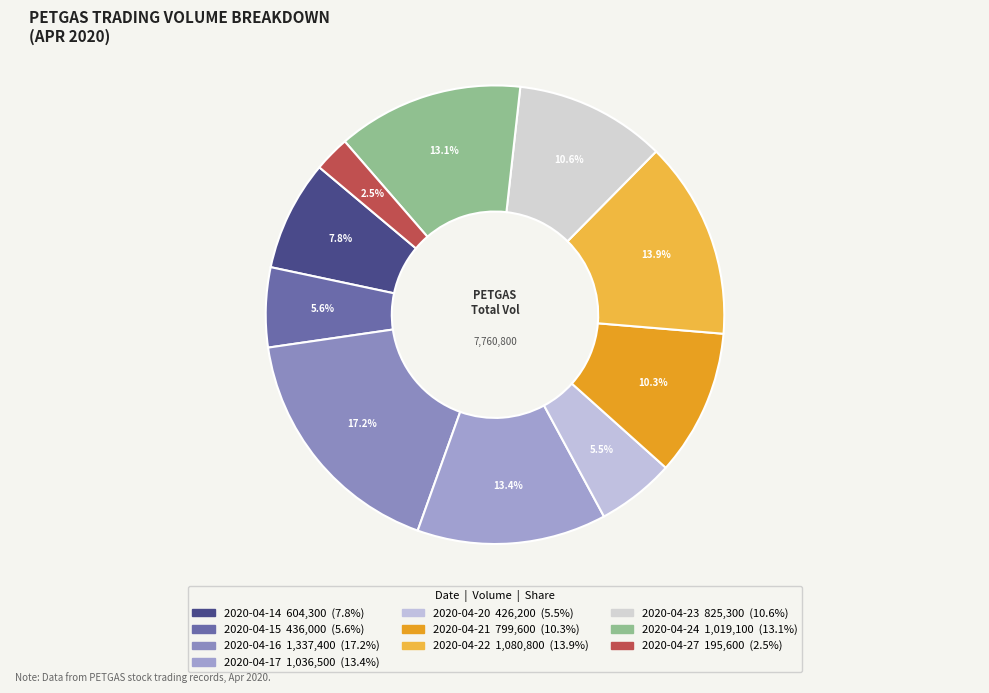

Which slice is the smallest?

2020-04-27